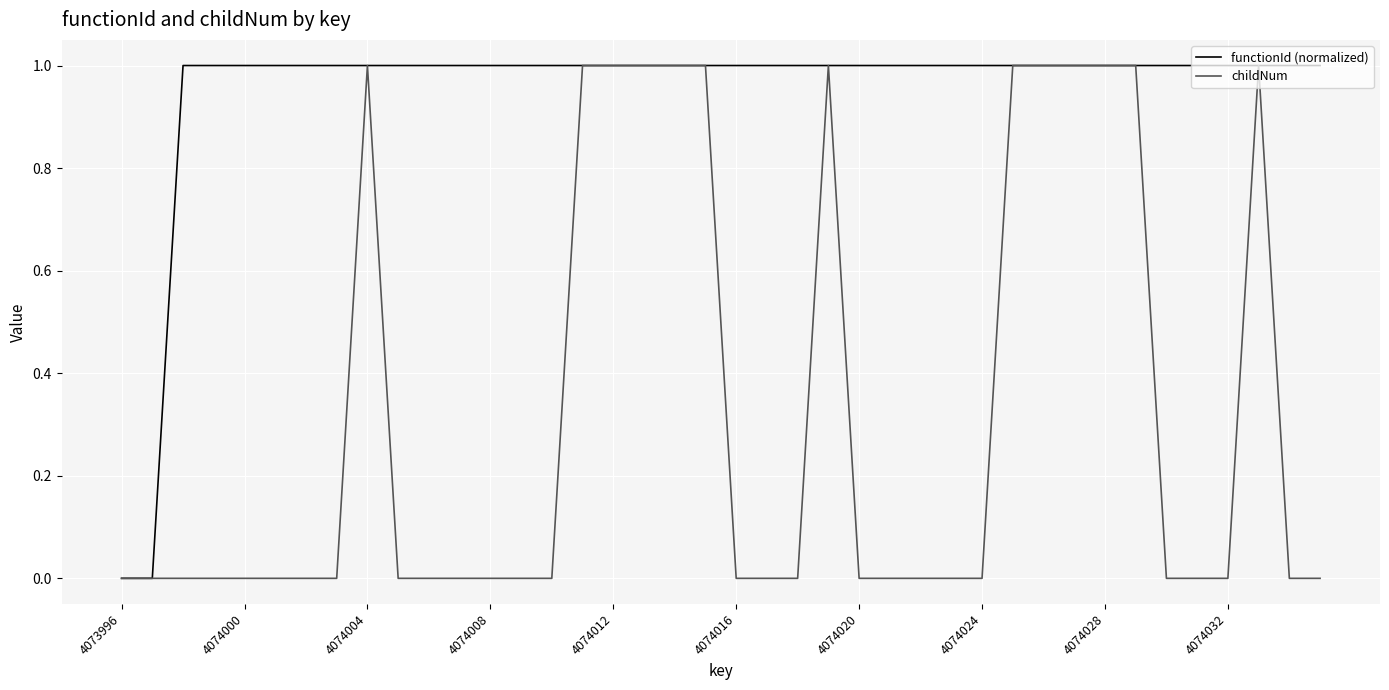

What are all the series names shown in the legend?

functionId (normalized), childNum